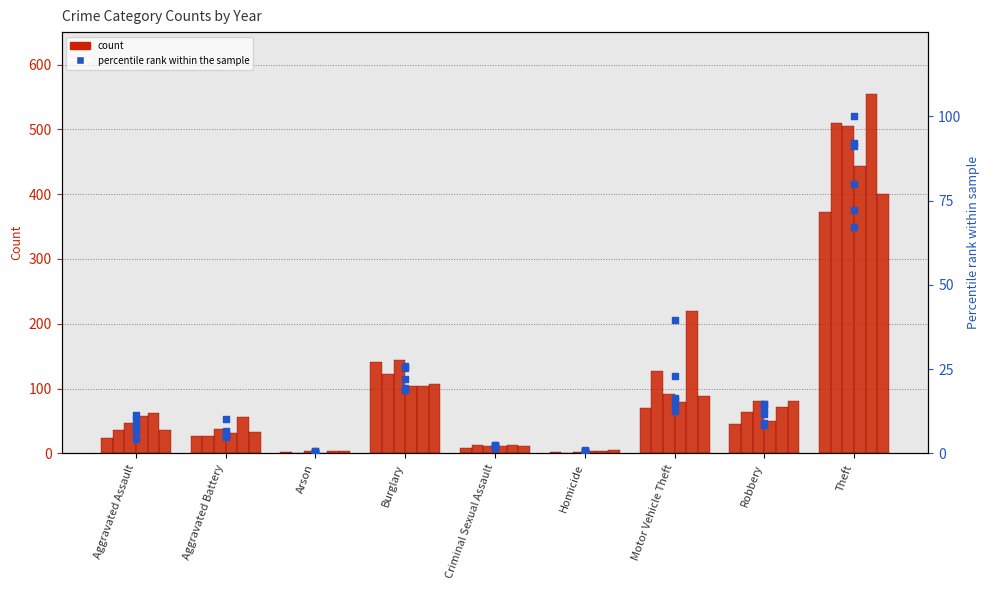

Is the value of 2023 %rank at Burglary greater than the value of 2017 %rank at Aggravated Battery?

Yes